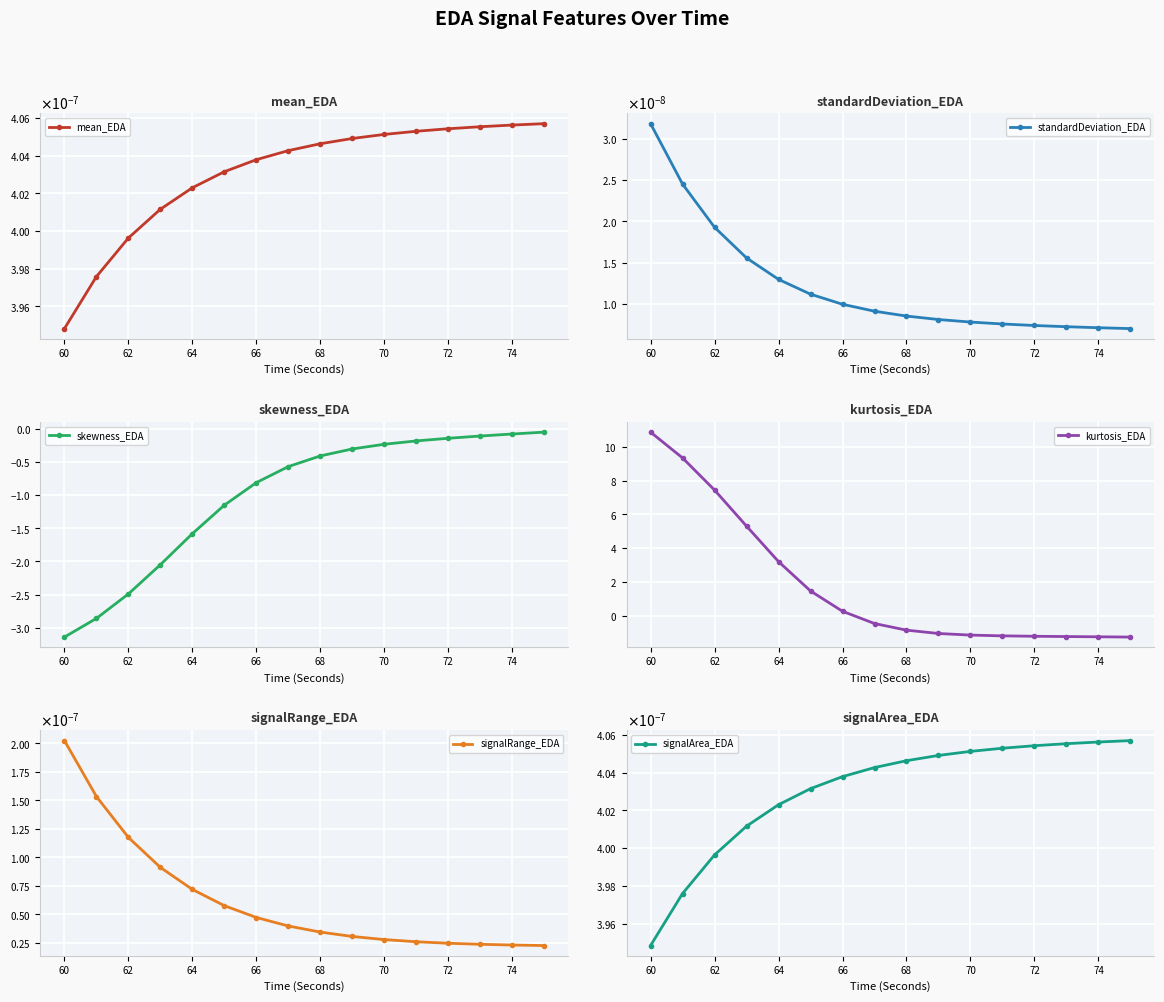

True or false: mean_EDA has more than 1 points higher than both neighbors.

False